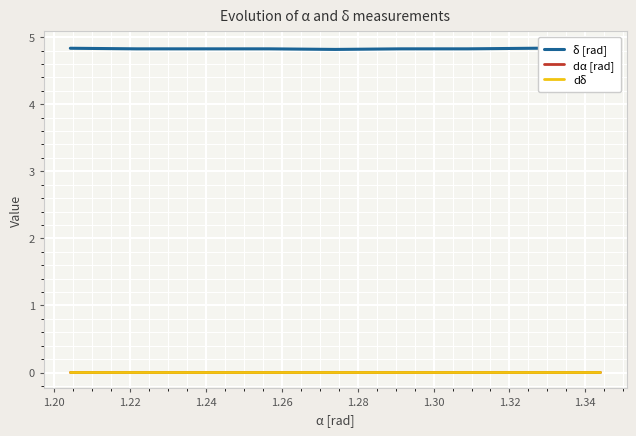

Reading left to right, extract all data points from this chart.

δ [rad]: 4.8	4.8	4.8	4.8	4.8	4.8	4.8	4.8	4.8
dα [rad]: 0.0	0.0	0.0	0.0	0.0	0.0	0.0	0.0	0.0
dδ: 0.0	0.0	0.0	0.0	0.0	0.0	0.0	0.0	0.0